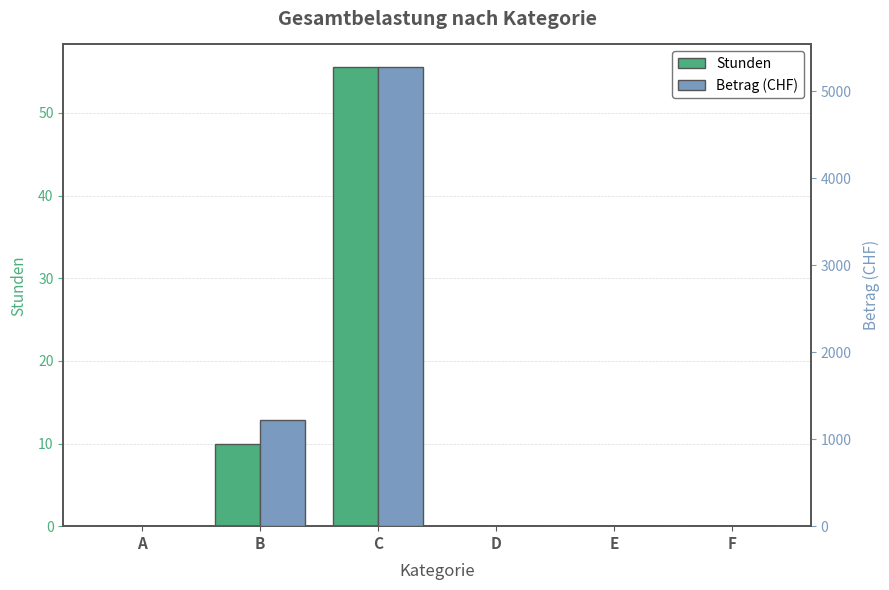

What is the total value across all series at B?

1230.0